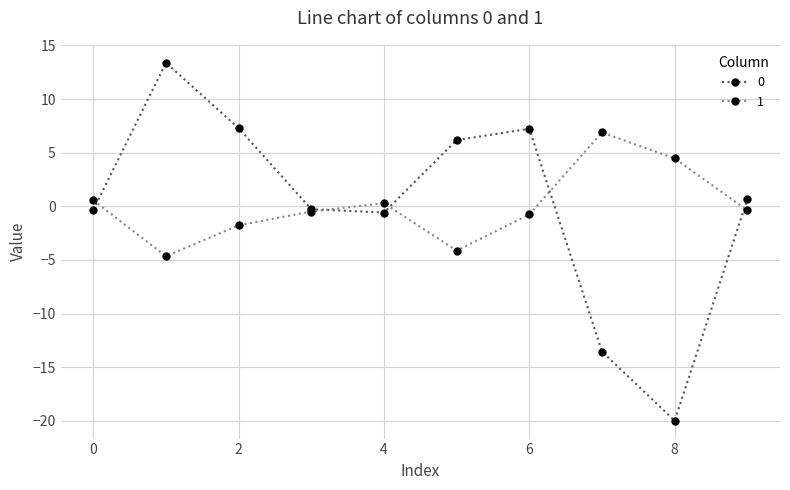

What is the difference between the second highest and minimum values in the 1 series?

9.1